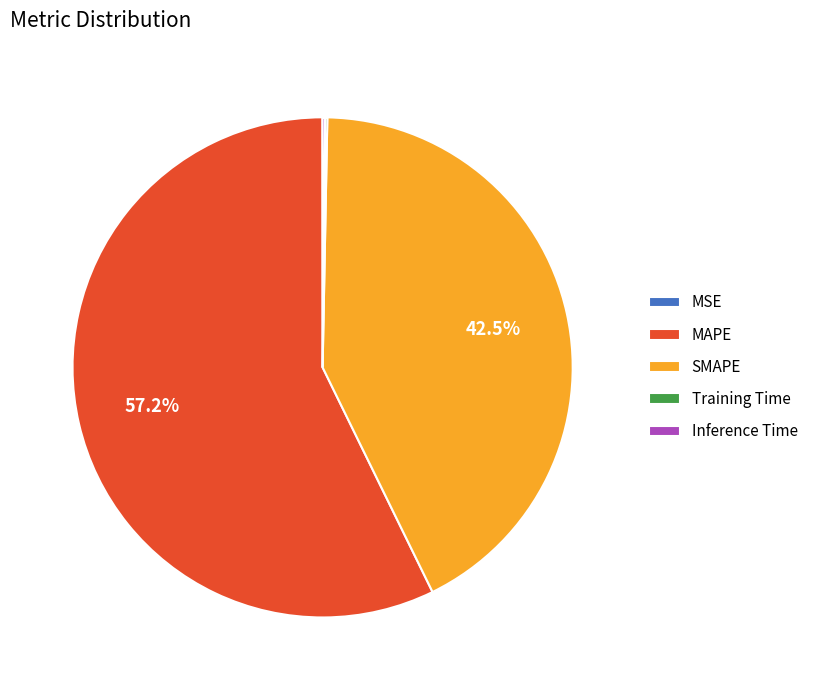

To the nearest percent, what is the average slice percentage?

20%